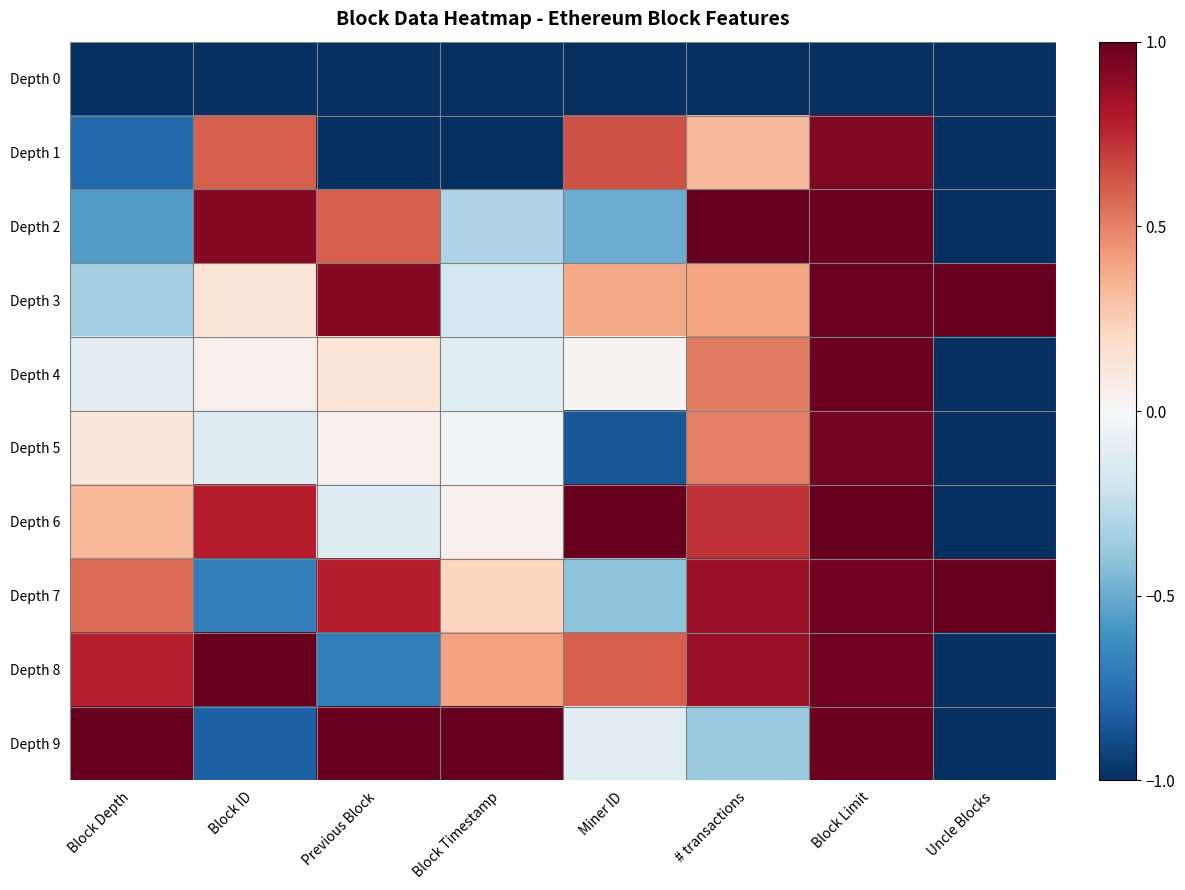

Which series has the largest total across all categories?

Depth 3